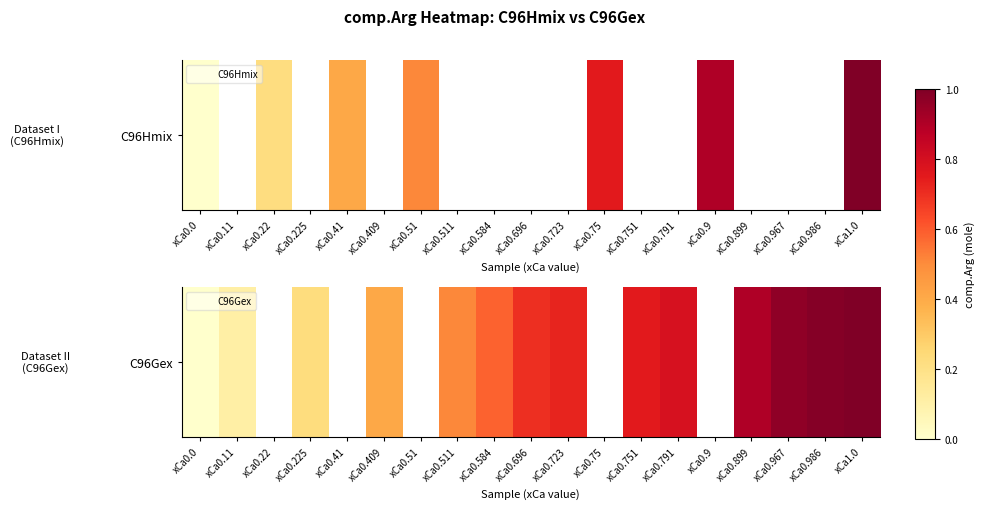

What is the difference between the maximum and minimum values?

1.0